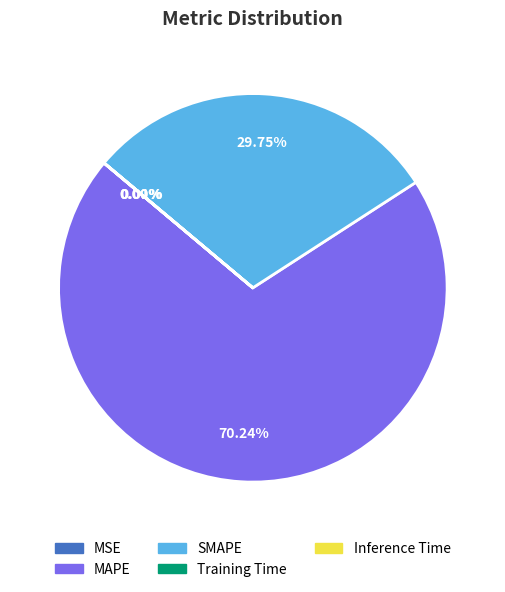

Is MAPE the majority of the pie?

Yes